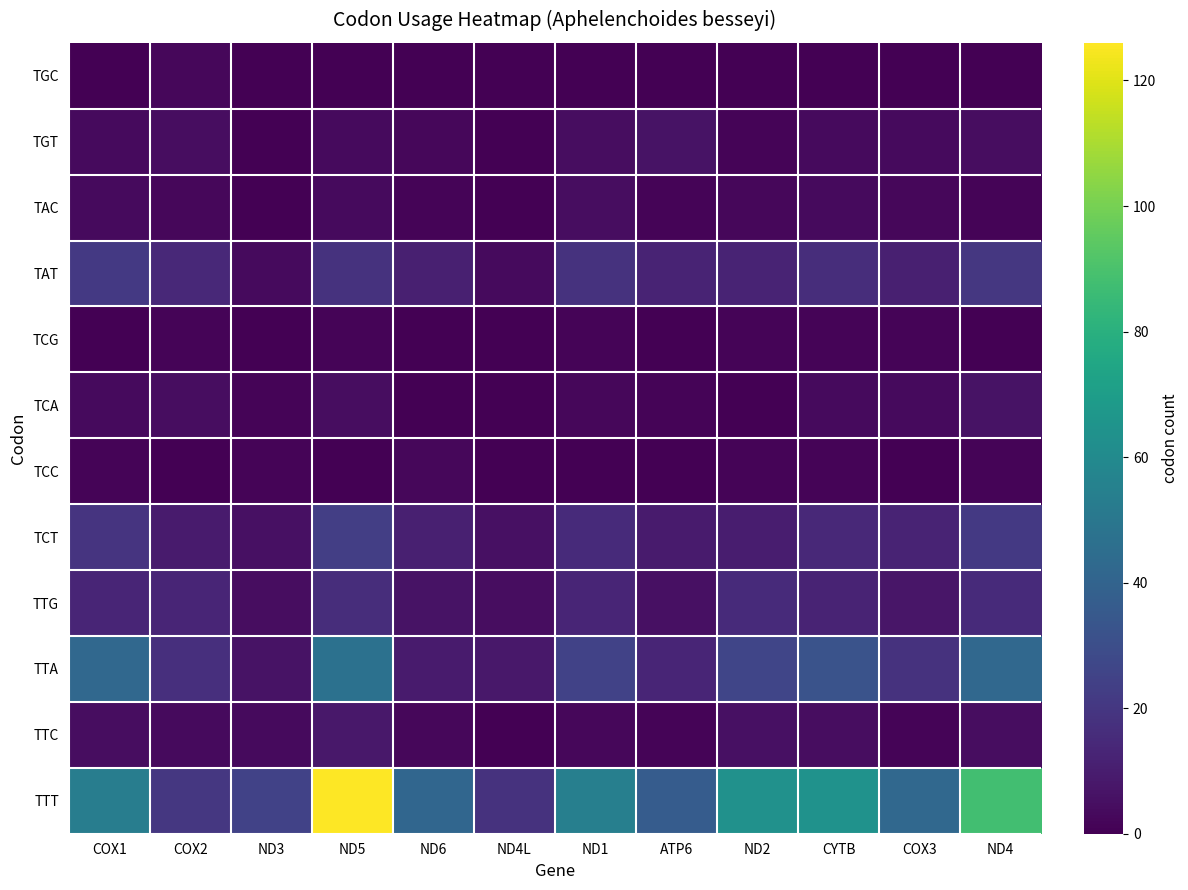

List the series in order of their peak value, lowest first.

TCG, TCC, TGC, TAC, TCA, TGT, TTC, TTG, TAT, TCT, TTA, TTT